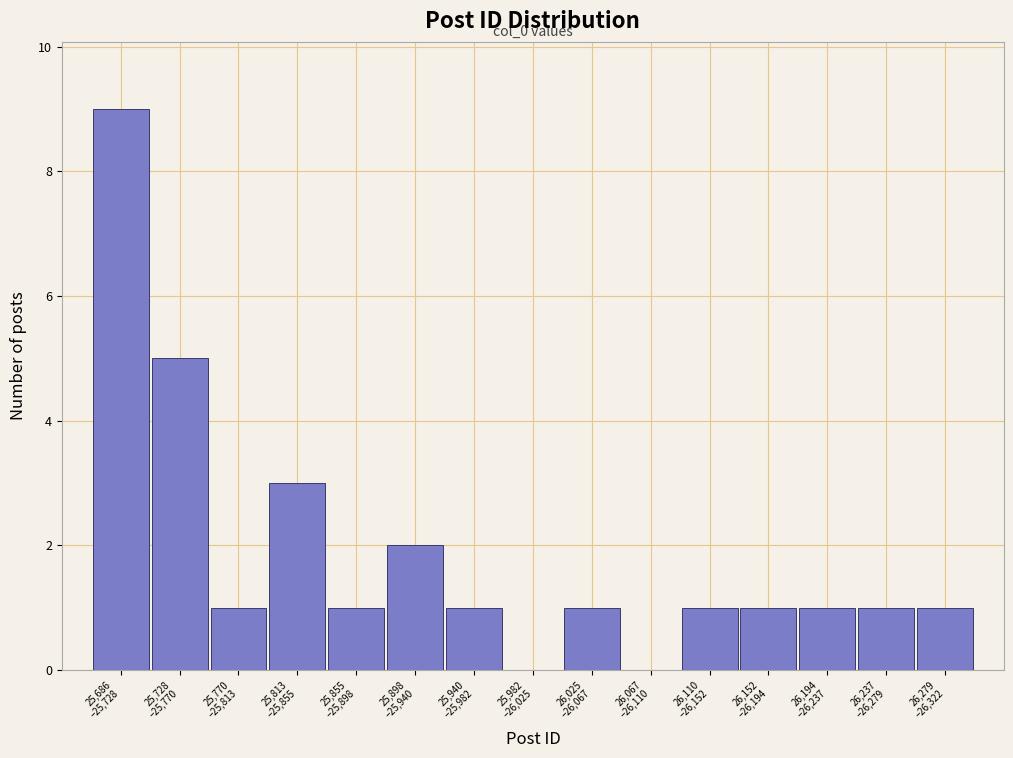

What is the maximum value shown in the chart?

9